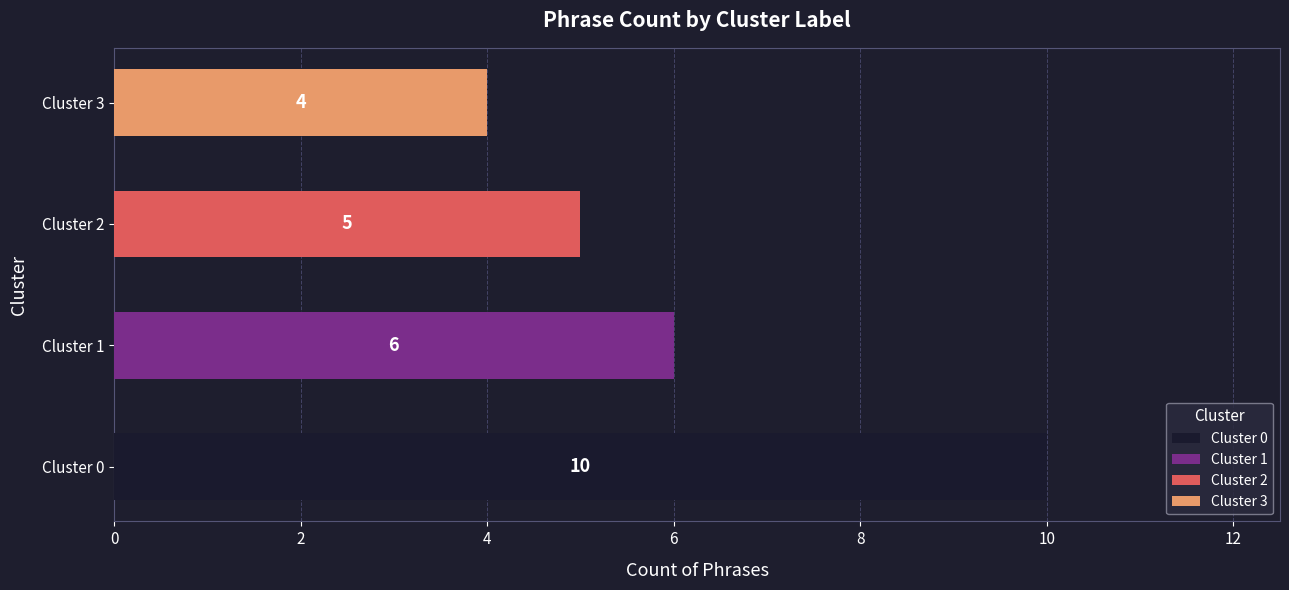

The Cluster 0 series shows 0 at Cluster 2. True or false?

True